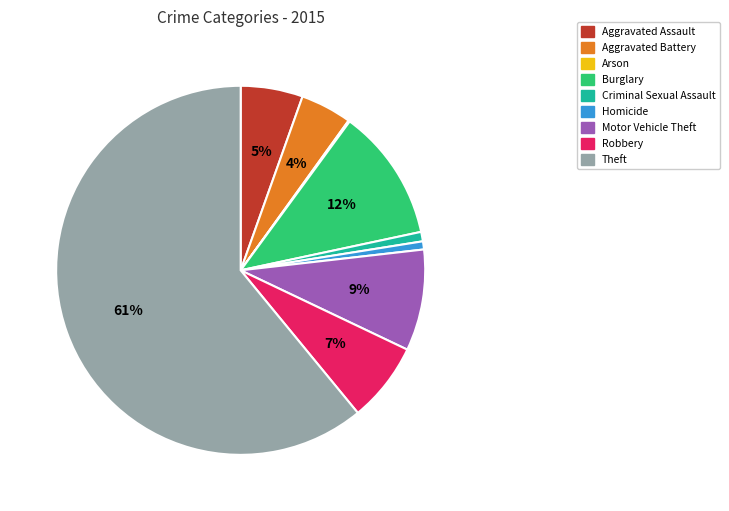

What is the majority slice?

Theft